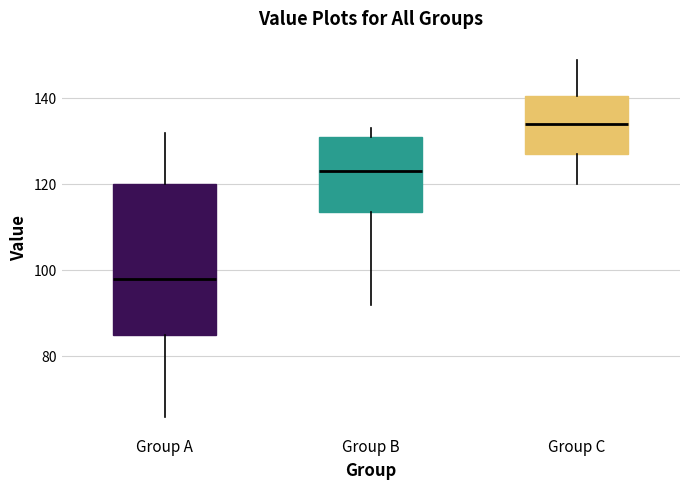

Reading left to right, transcribe this box plot: for each box, give where its median line is, the range the box spans, and where its two whiskers end, as read against the y-axis. The values are not printed on the chart, so give them approximately, as read against the axis.

Group A: median 98, box 86 to 120, whiskers 66 to 132
Group B: median 124, box 114 to 132, whiskers 92 to 134
Group C: median 134, box 128 to 140, whiskers 120 to 150